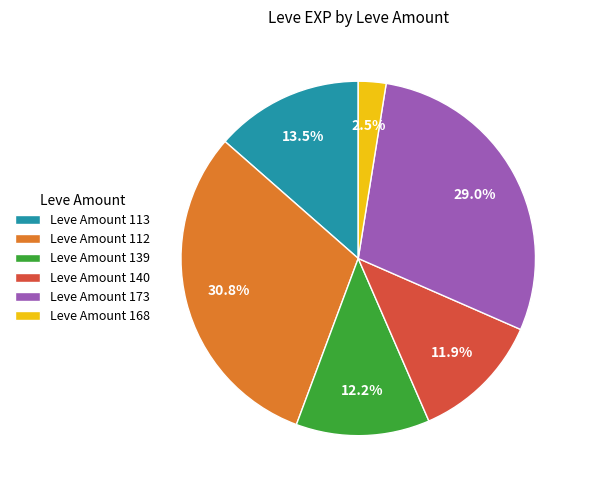

Which category has the smallest portion of the pie?

Leve Amount 168